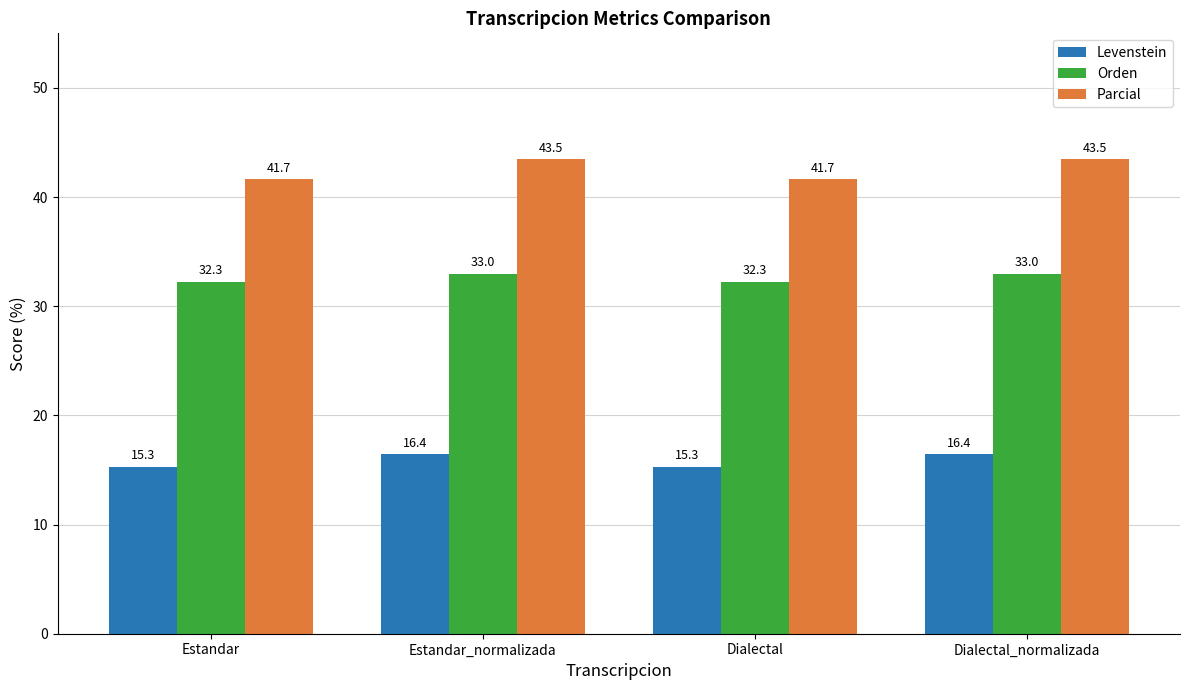

What is the maximum value for Levenstein?

16.4